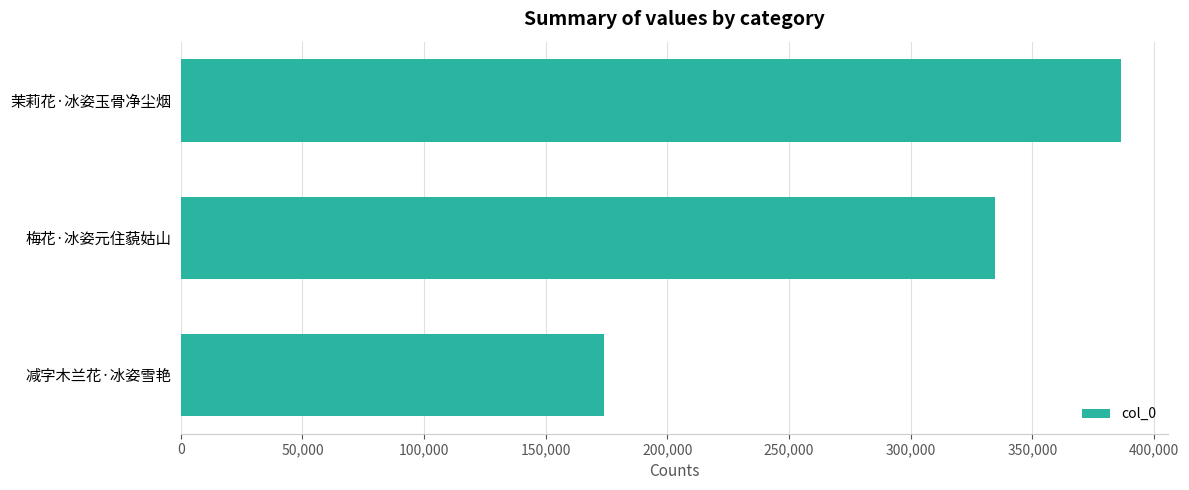

Reading top to bottom, what are all the values shown in this chart?

茉莉花·冰姿玉骨净尘烟=386549	梅花·冰姿元住藐姑山=334633	减字木兰花·冰姿雪艳=173856